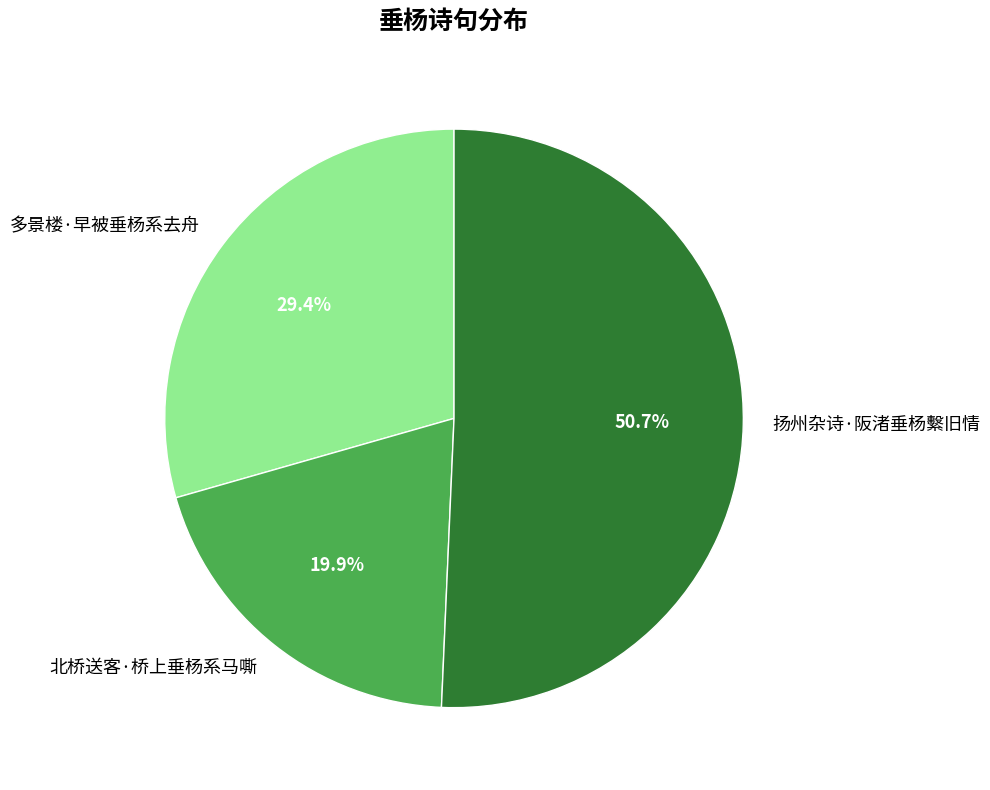

What is the largest slice in the pie chart?

扬州杂诗·阪渚垂杨繫旧情